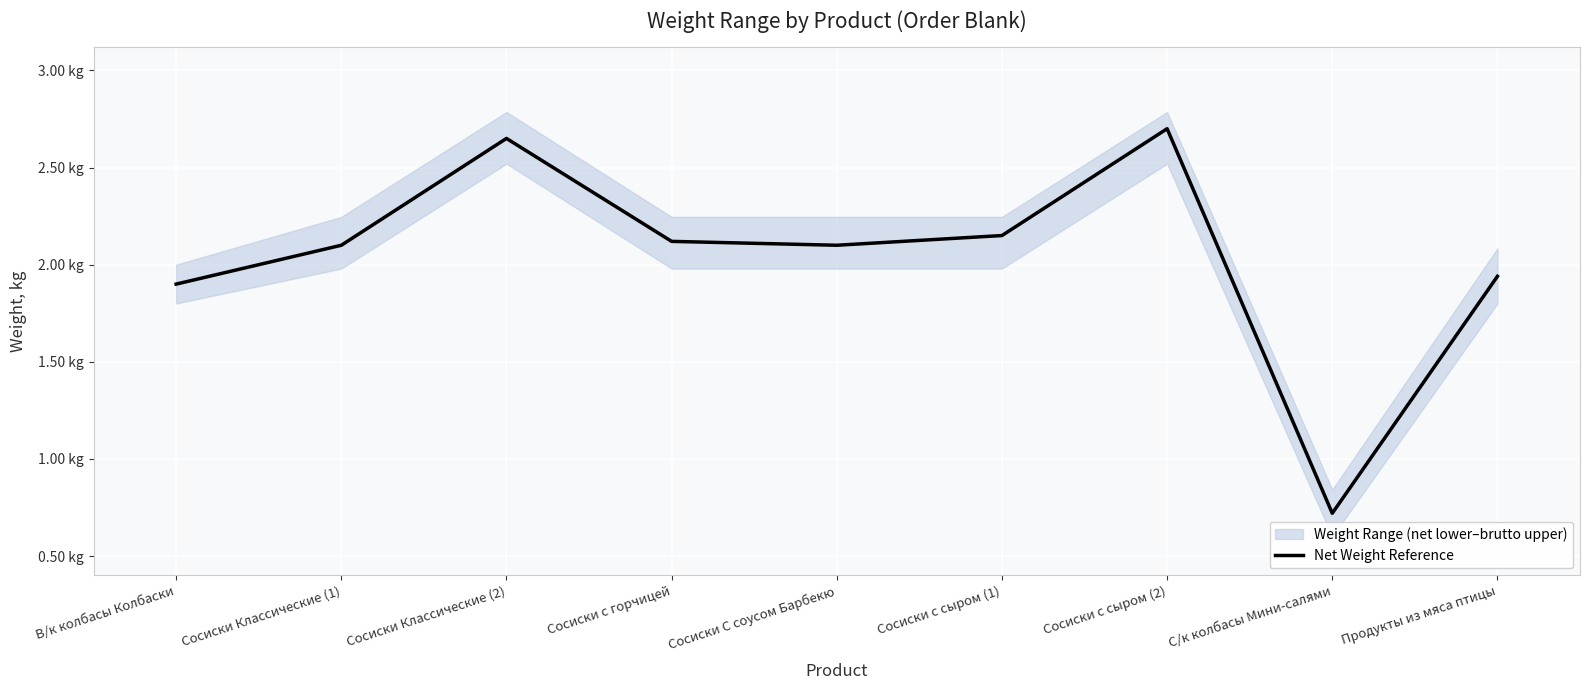

What is the approximate value at Сосиски Классические (1)?

2.1